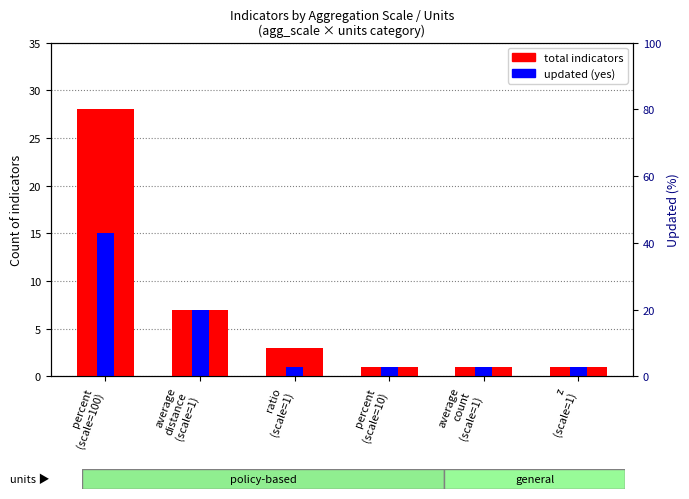

What is the label of the 3rd bar from the right?

percent
(scale=10)